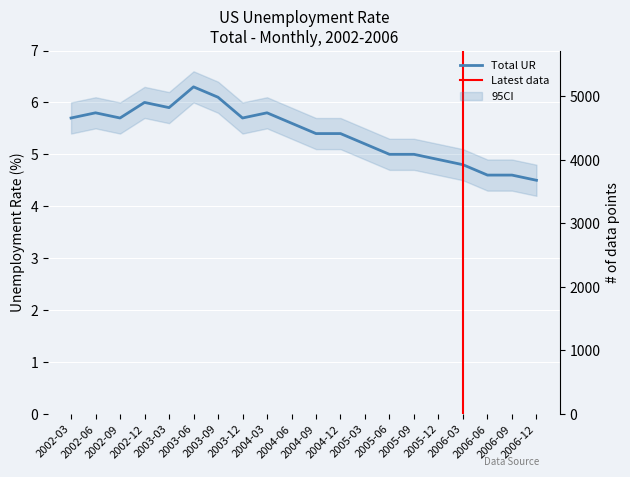

What is the minimum value shown in the chart?

4.5